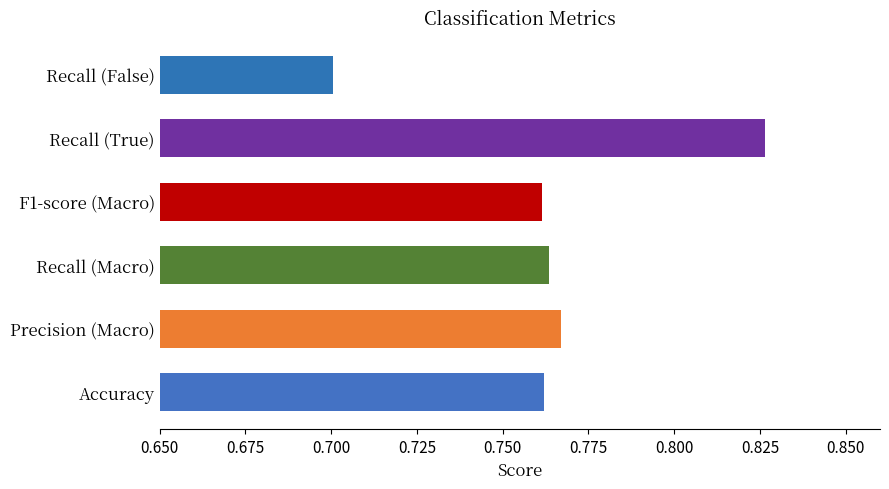

What is the sum of the values at Accuracy and Precision (Macro)?

1.5